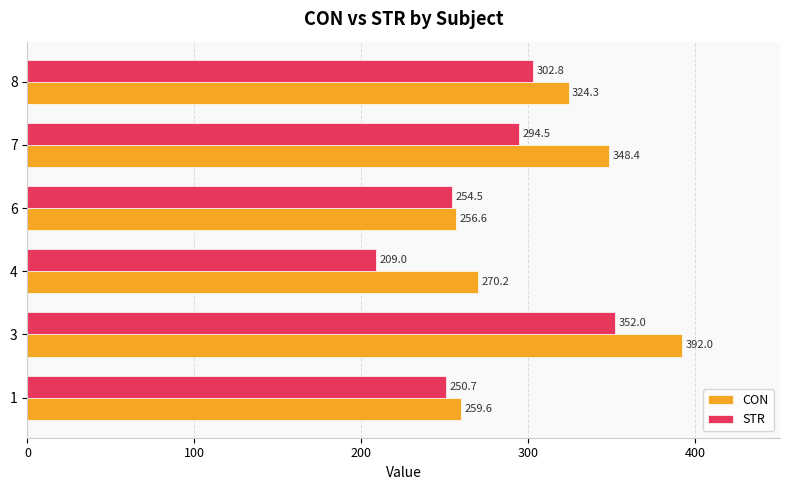

At how many categories does at least one series exceed 302?

3